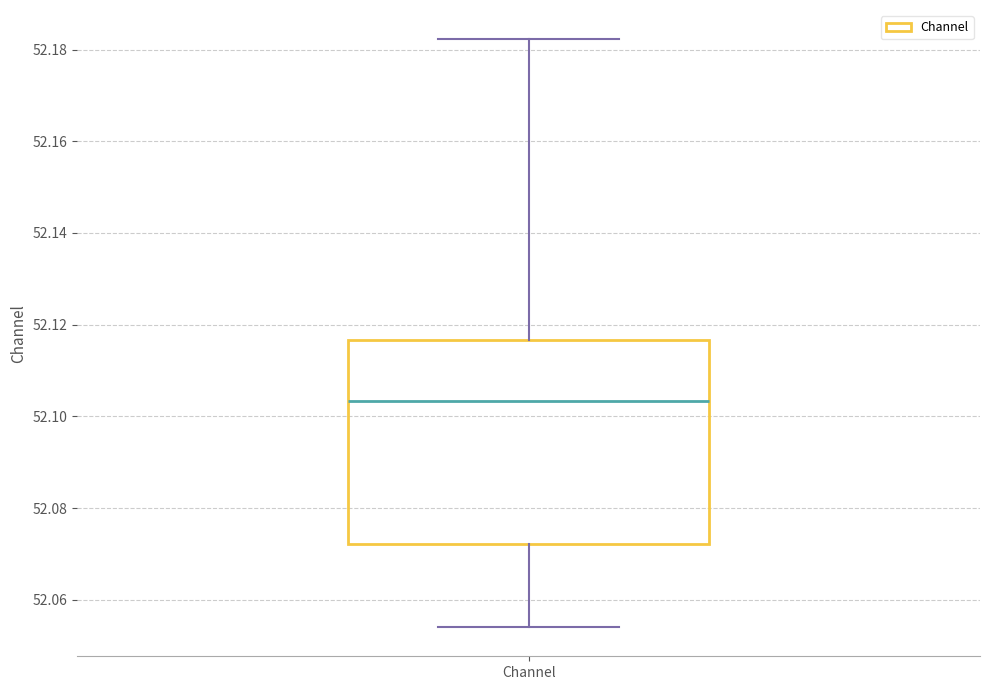

Read this box plot against the y-axis: the position of the median line, the range covered by the box, and the ends of both whiskers. The values are not printed on the chart, so give them approximately, as read against the axis.

median 52.104, box 52.072 to 52.116, whiskers 52.054 to 52.182